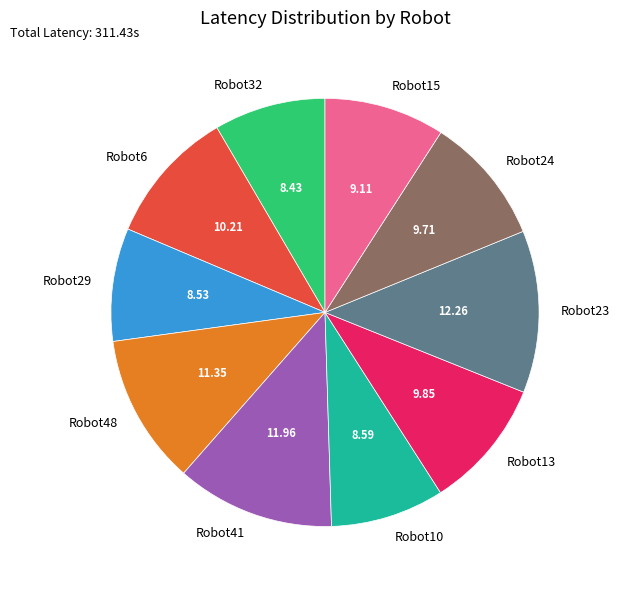

How many slices are in this pie chart?

10